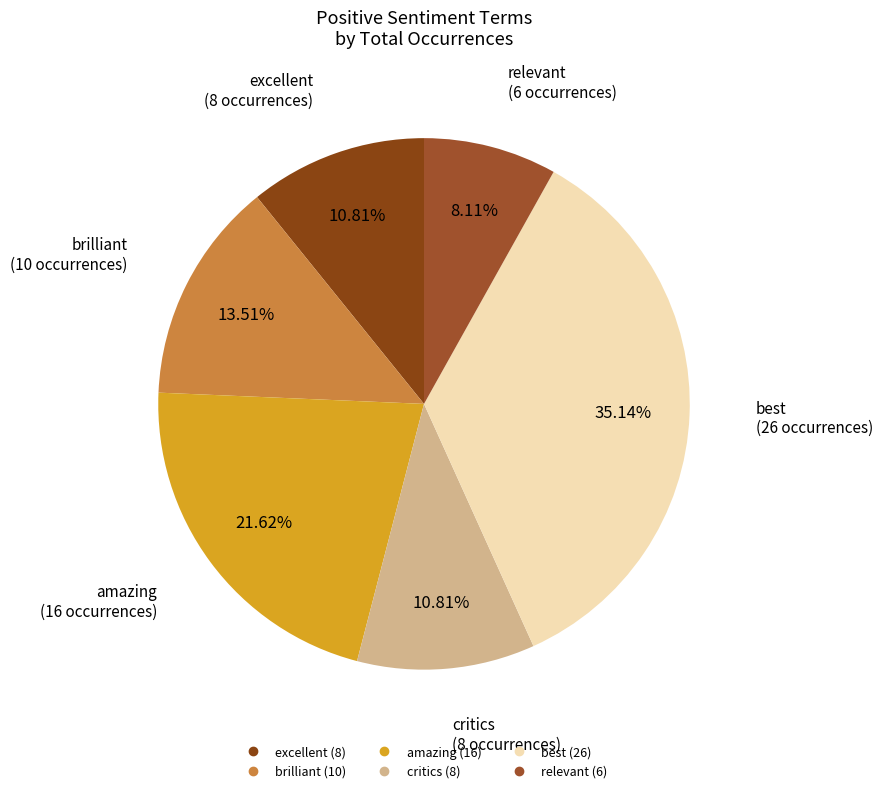

Count the number of slices in the pie.

6